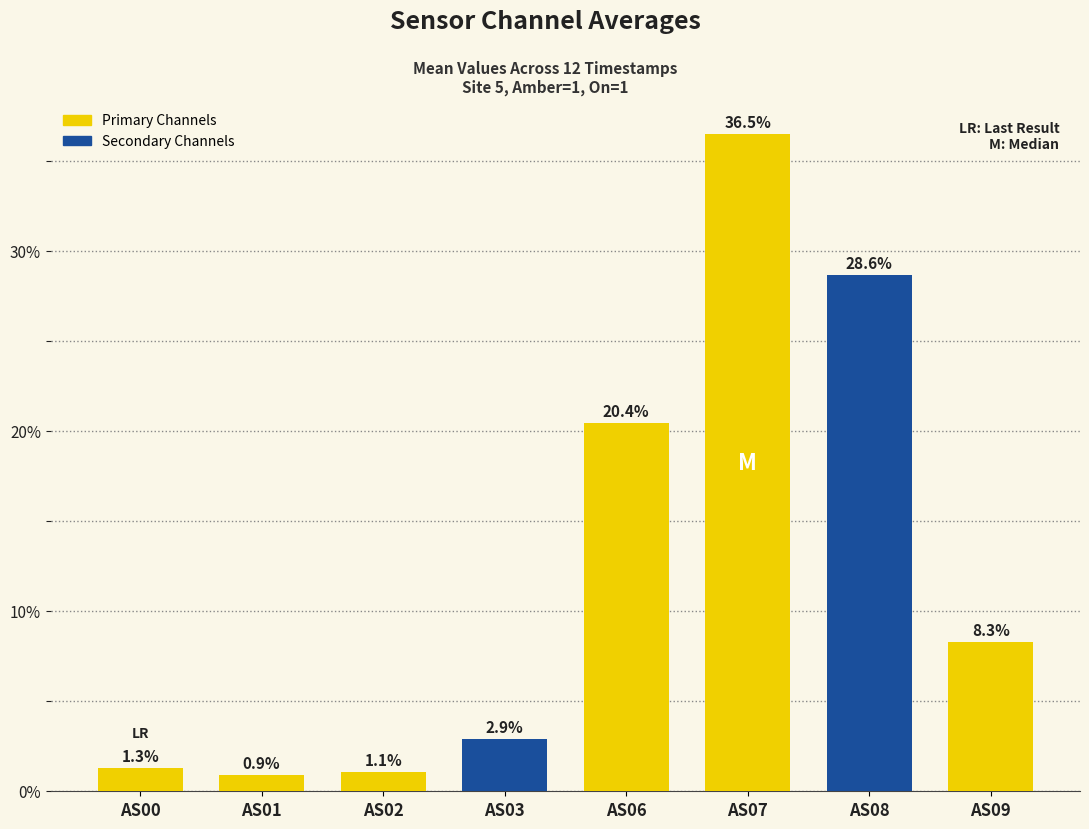

What is the value of the 8th bar from the left?

8.3